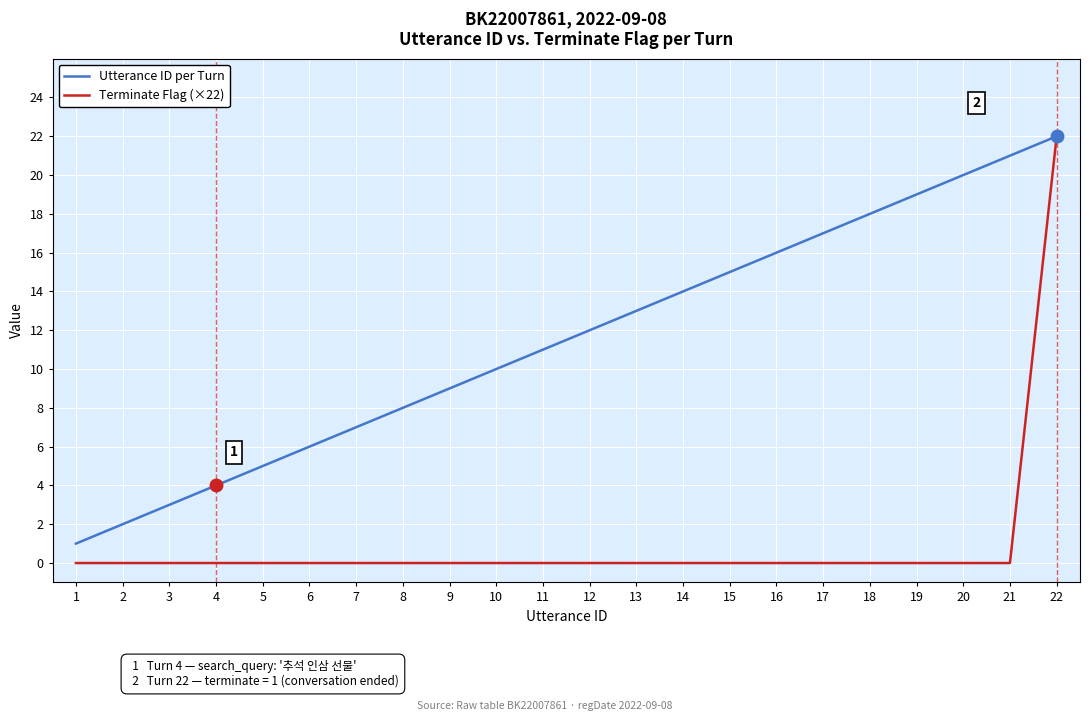

Rank the series at 9 from lowest to highest value.

Terminate Flag (×22), Utterance ID per Turn